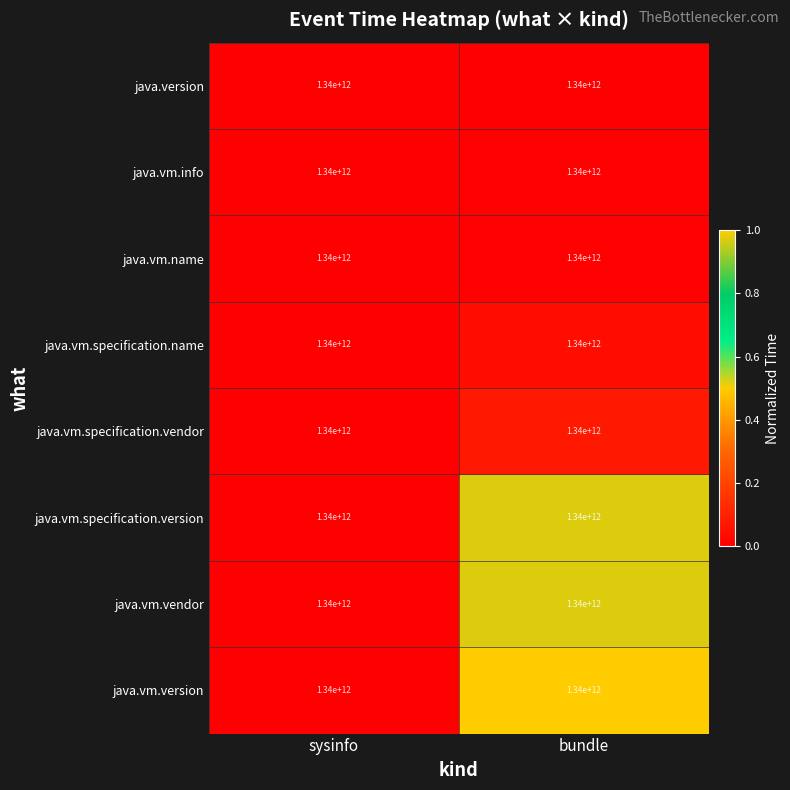

At how many categories does at least one series exceed 0?

1